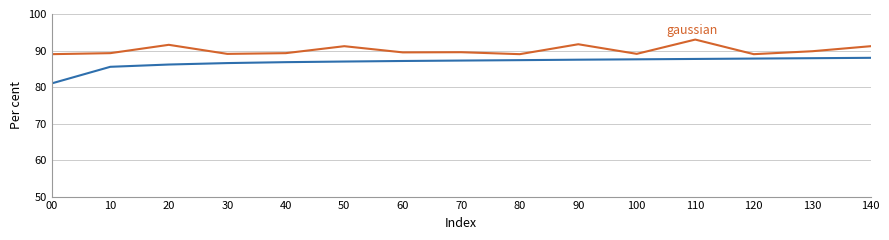

What is the spread (max minus min) of values at 10?

3.7